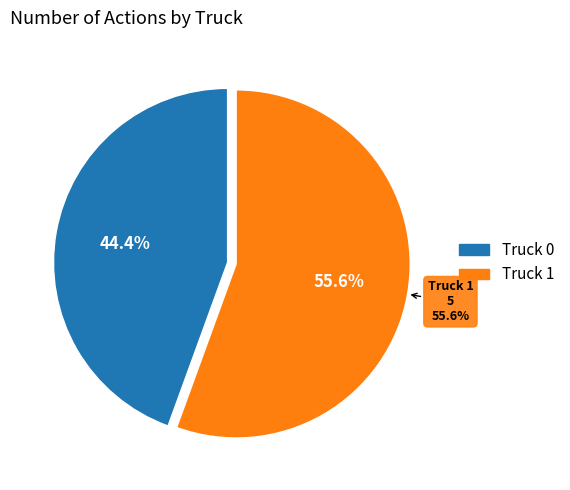

What is the change in value from Truck 0 to Truck 1?

+1